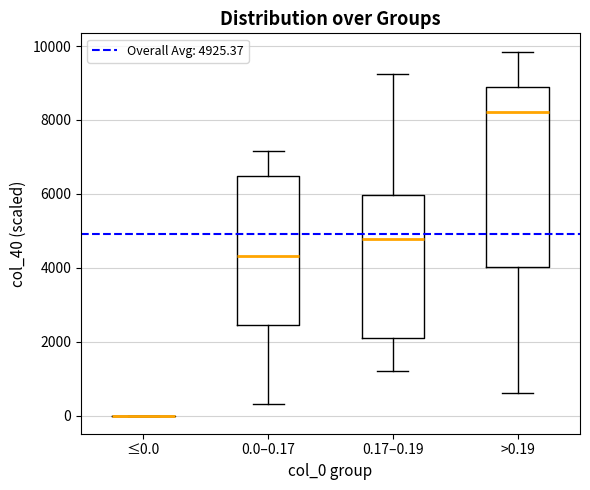

Where does the lower whisker of the box for >0.19 end on the y-axis? The values are not printed on the chart, so give them approximately, as read against the axis.

600